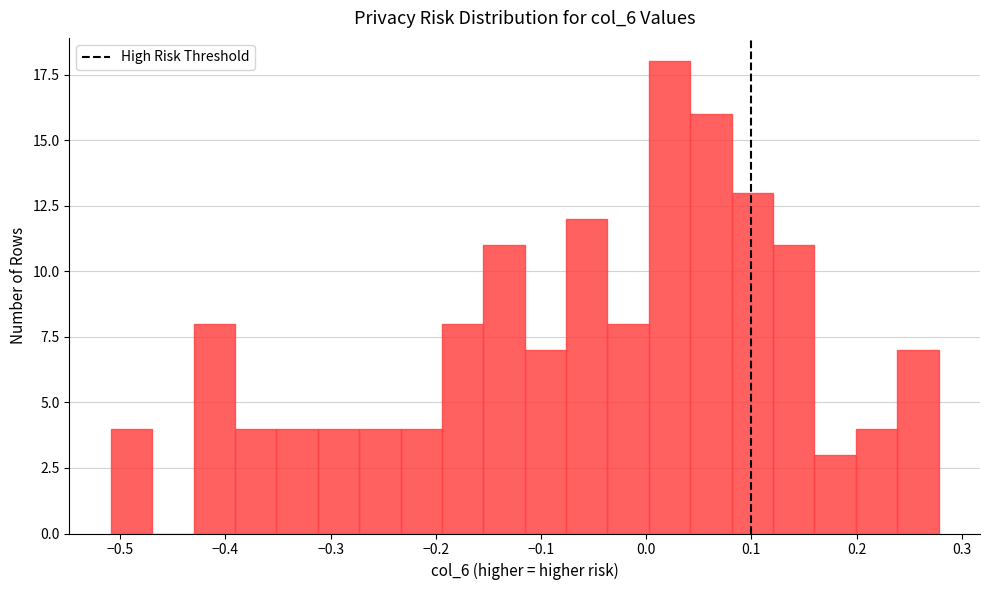

Read against the x-axis, roughly where is the centre of the tallest bar?

0.02